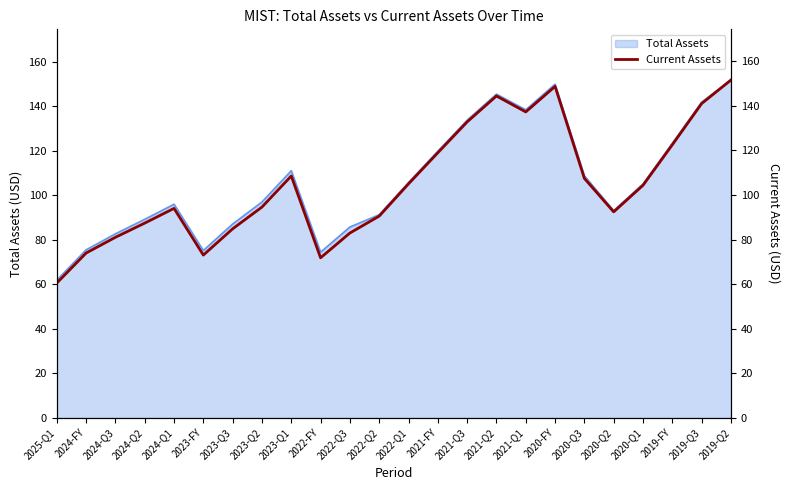

Where is the first local minimum?

2023-FY